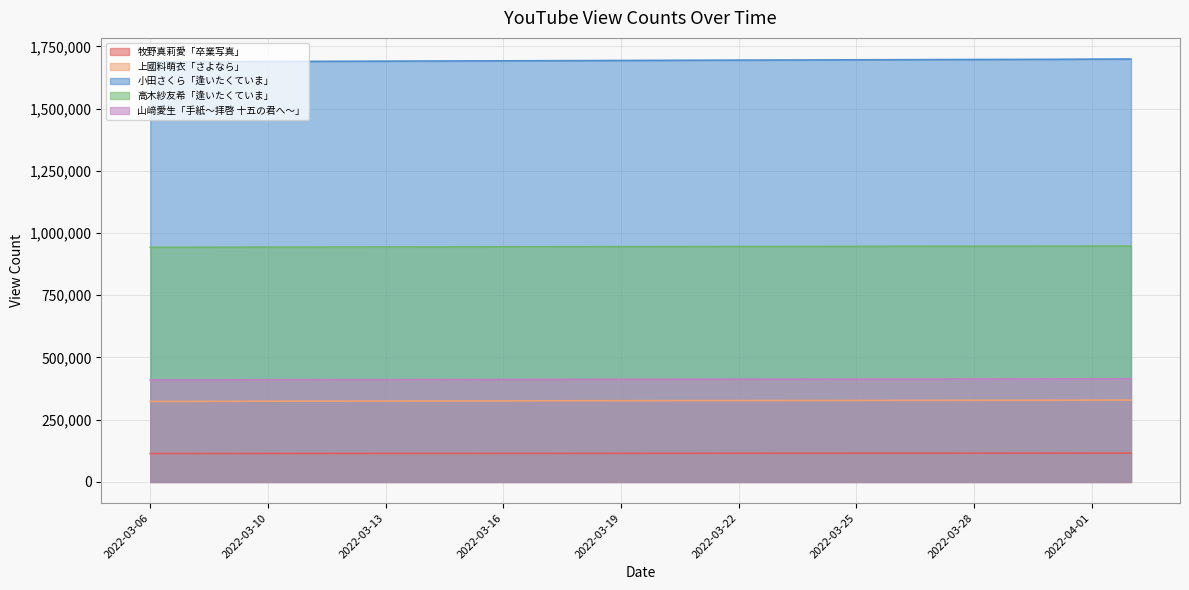

Which category has the highest value across all series?

2022-04-02